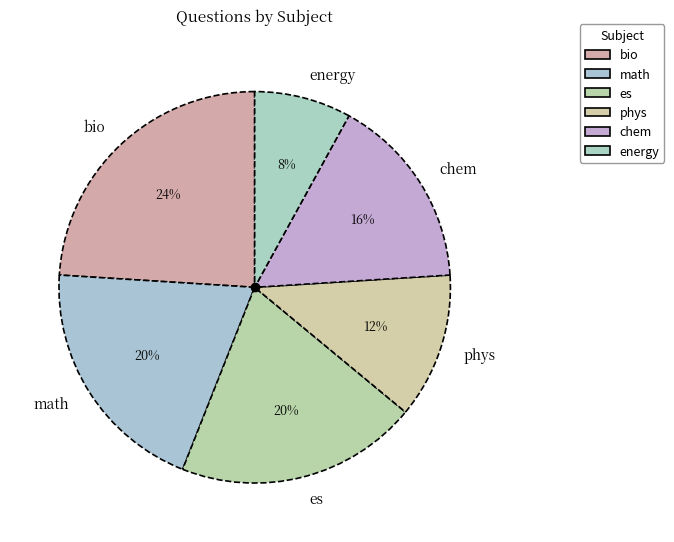

Count the number of slices in the pie.

6